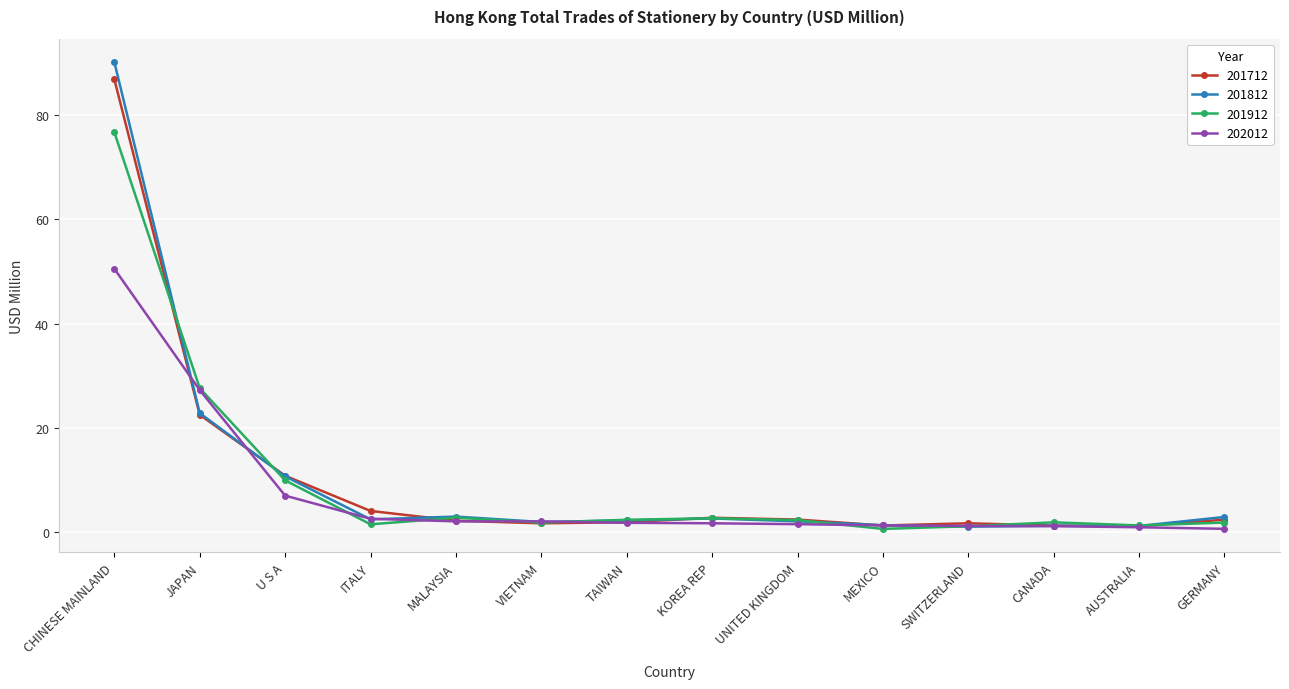

At which label does 201712 reach its peak?

CHINESE MAINLAND